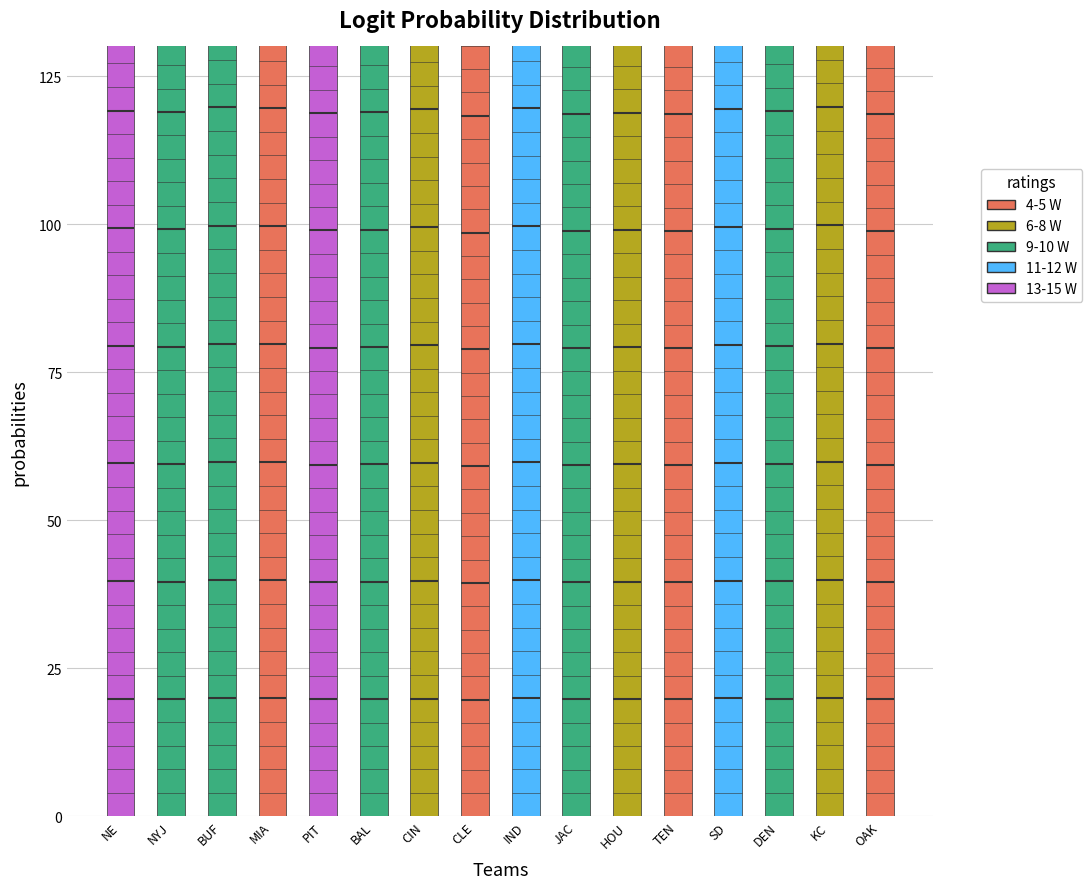

How many categories are shown in the chart?

16